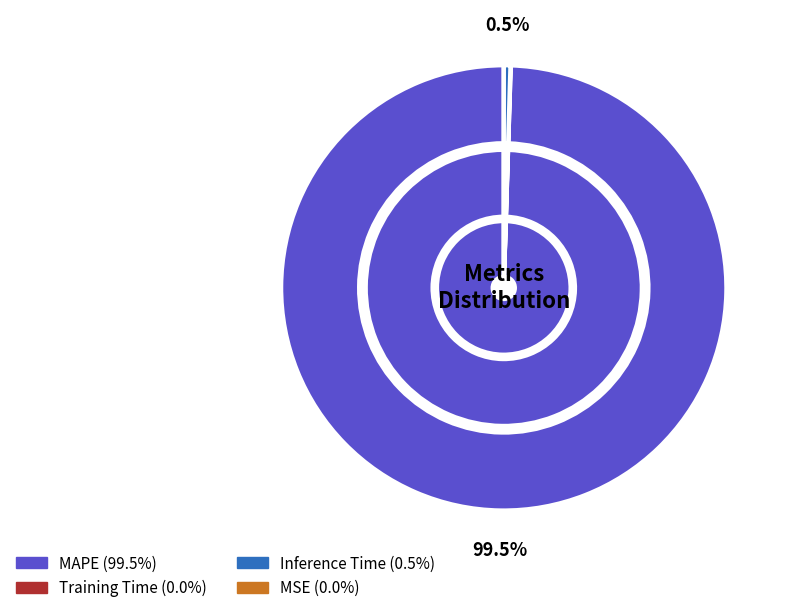

Between MSE and Inference Time, which is larger?

Inference Time